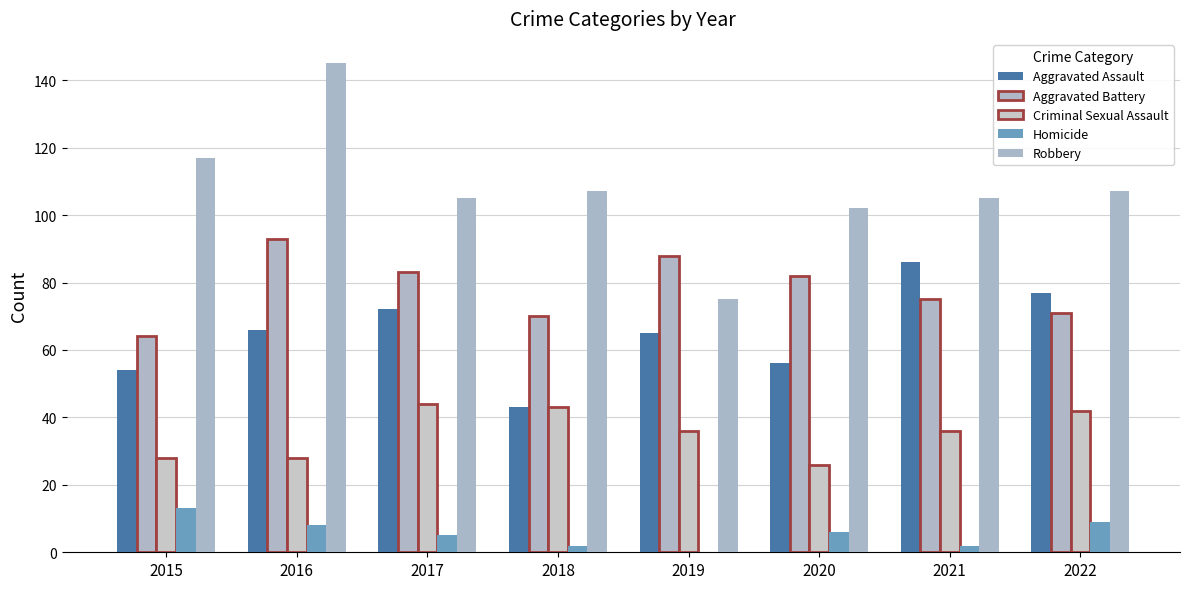

Rank the series at 2021 from highest to lowest value.

Robbery, Aggravated Assault, Aggravated Battery, Criminal Sexual Assault, Homicide